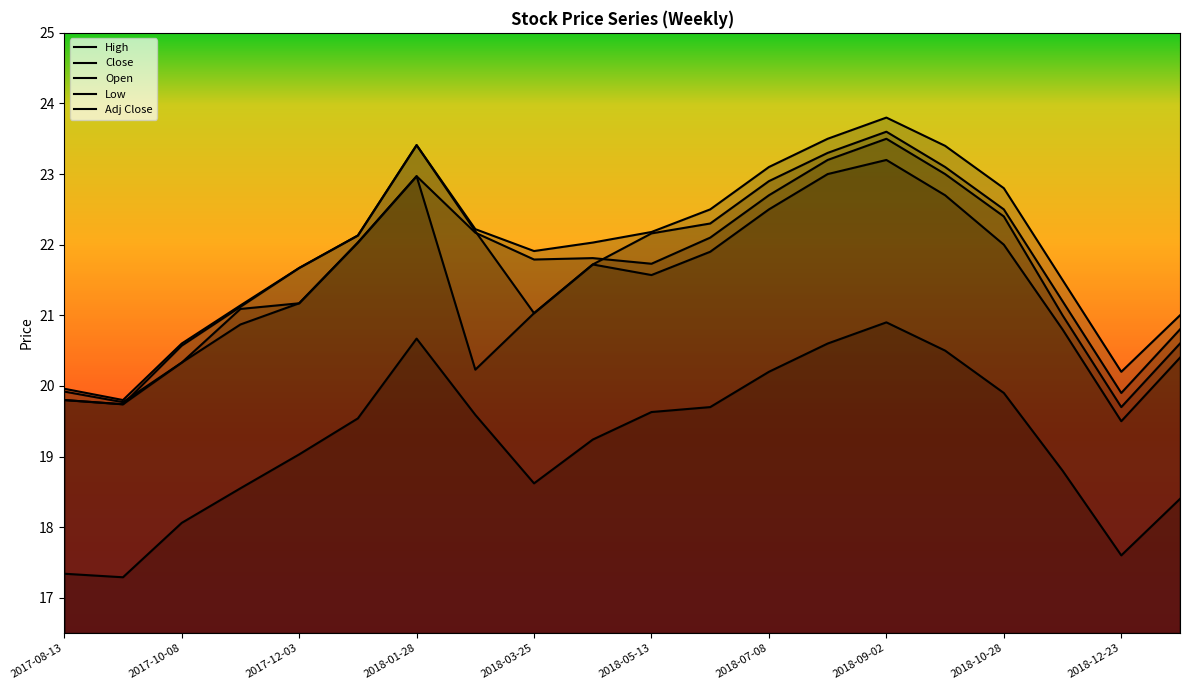

What is the minimum value for Adj Close?

17.3